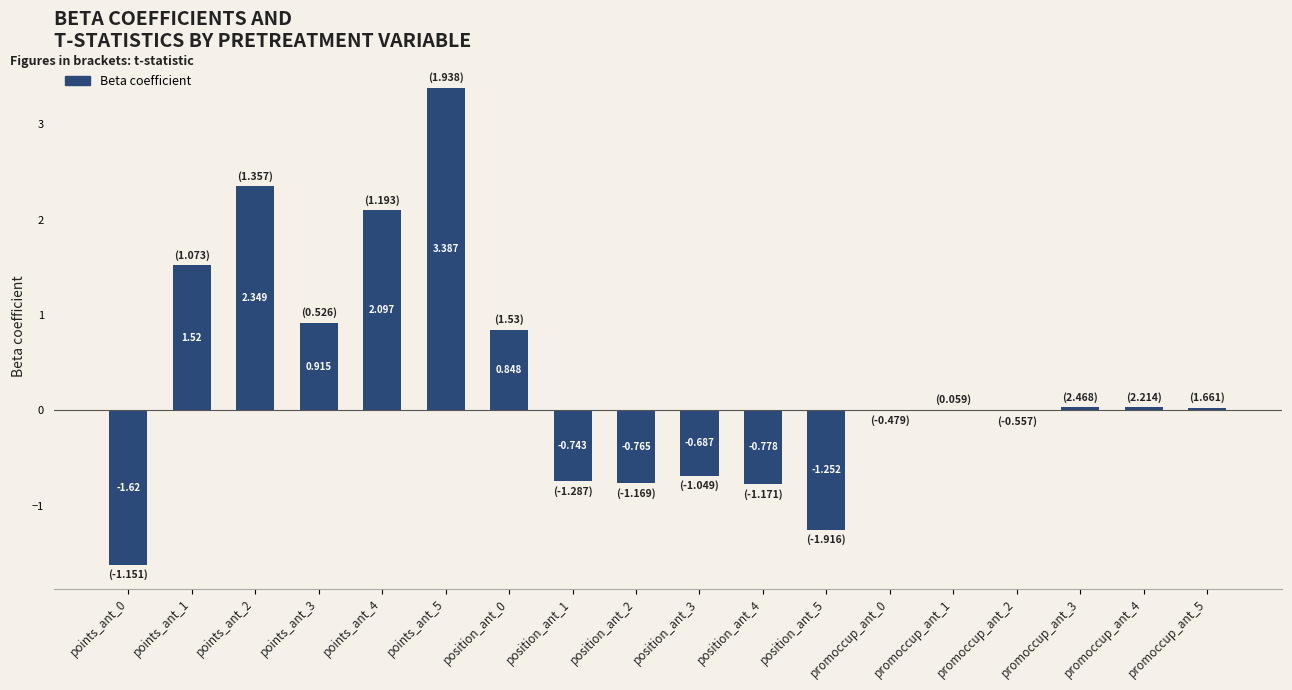

How many distinct data groups are displayed?

1